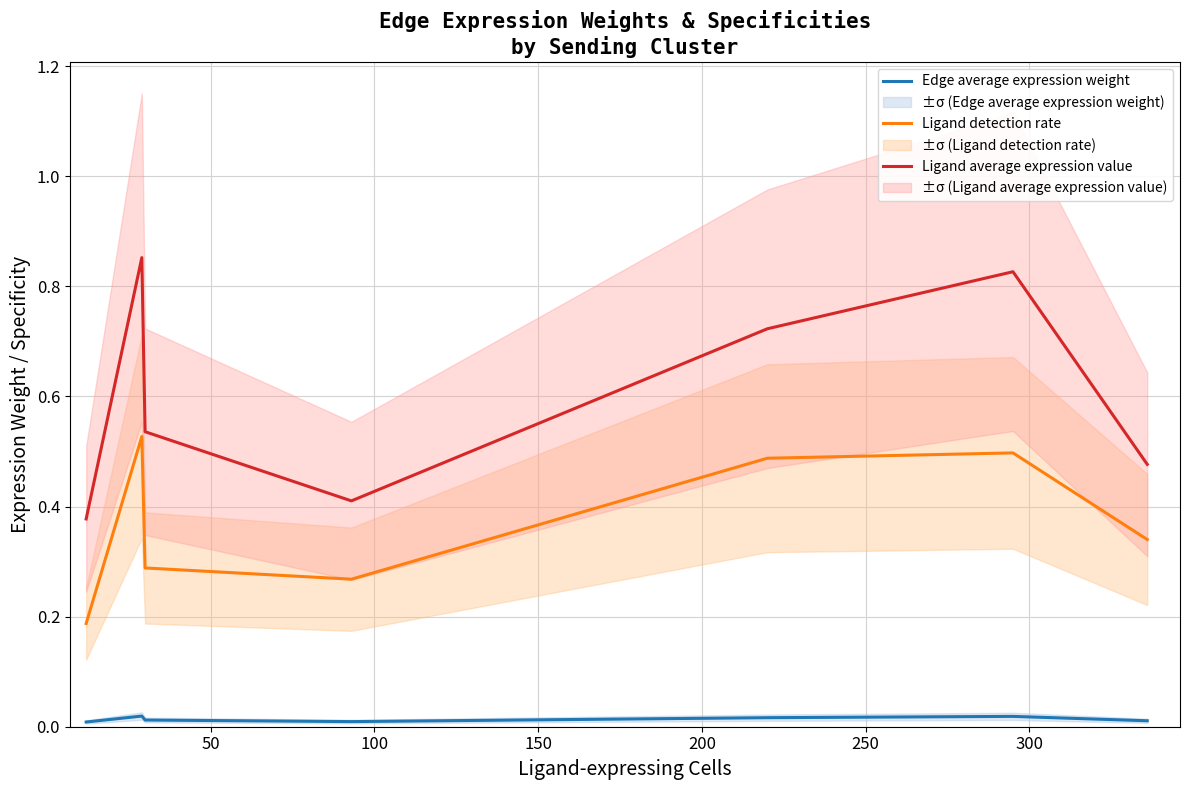

True or false: Edge average expression weight and Ligand detection rate cross at least once.

False